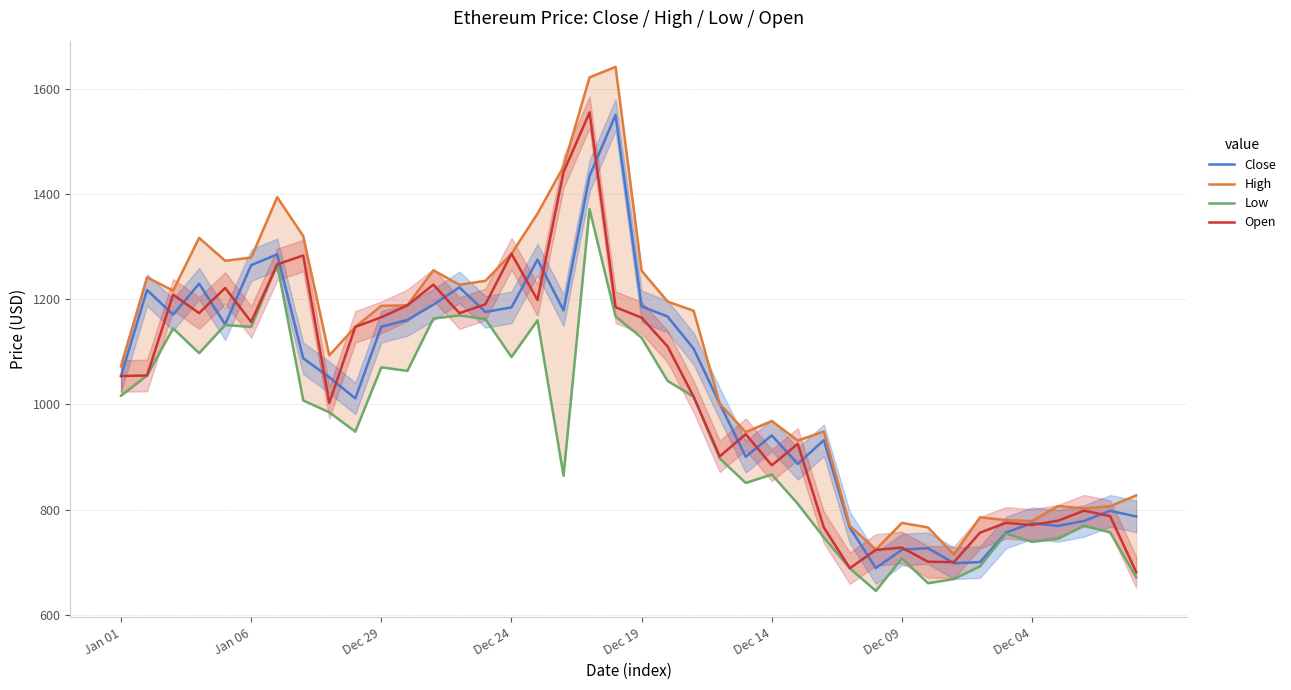

At which category is the sum across all series the highest?

18